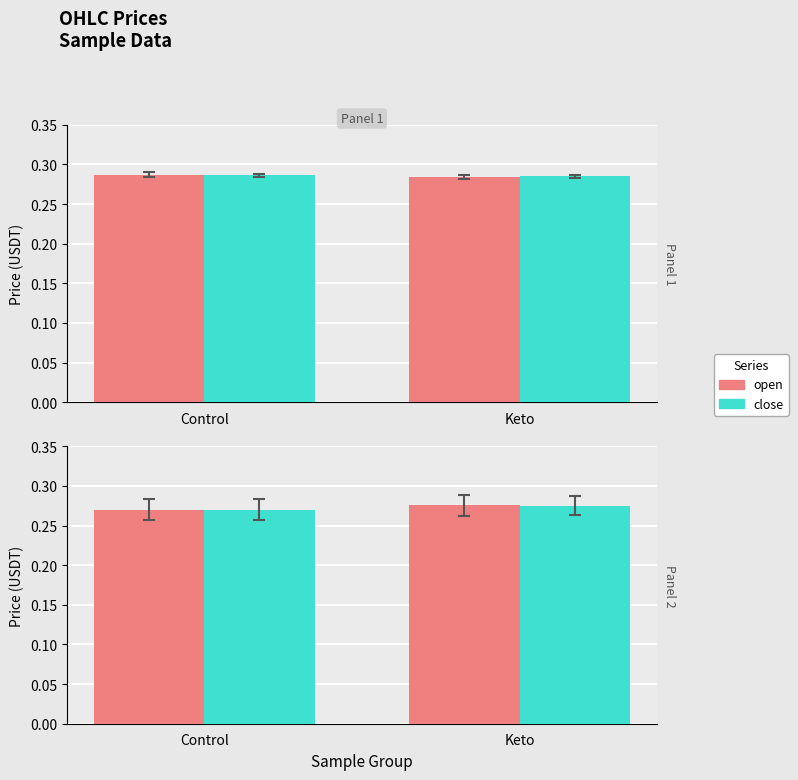

Is it true that open equals 0.1 at Keto?

False